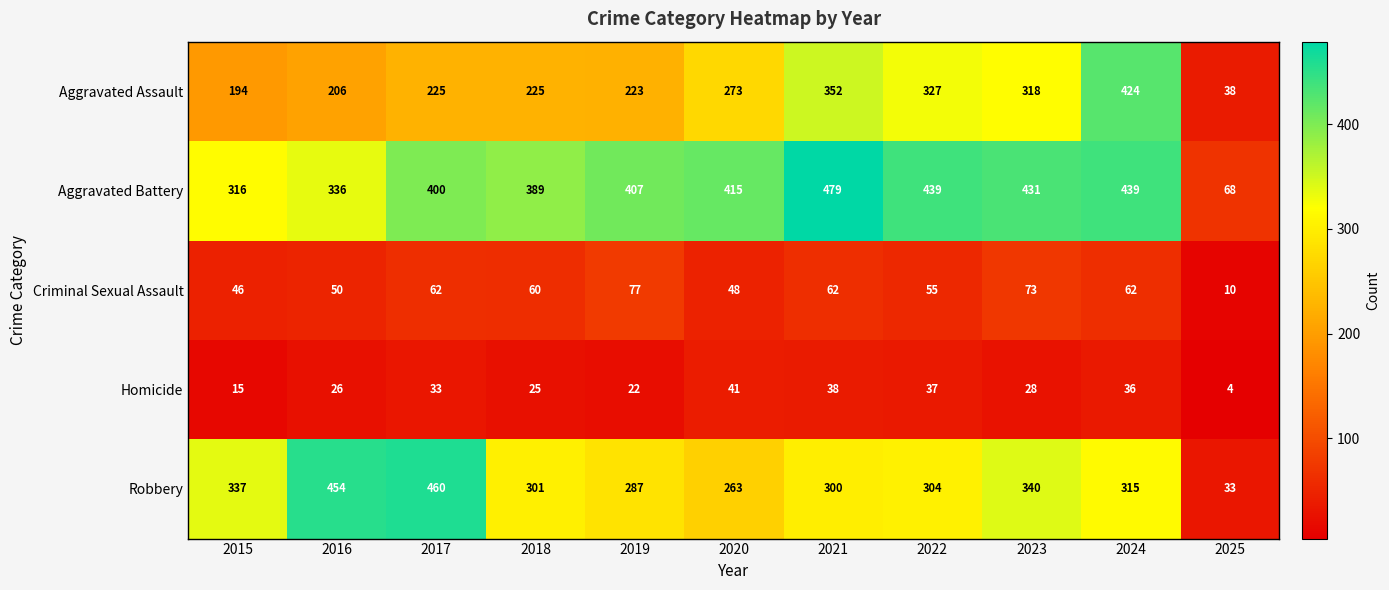

Which series has the largest range (max minus min)?

Robbery